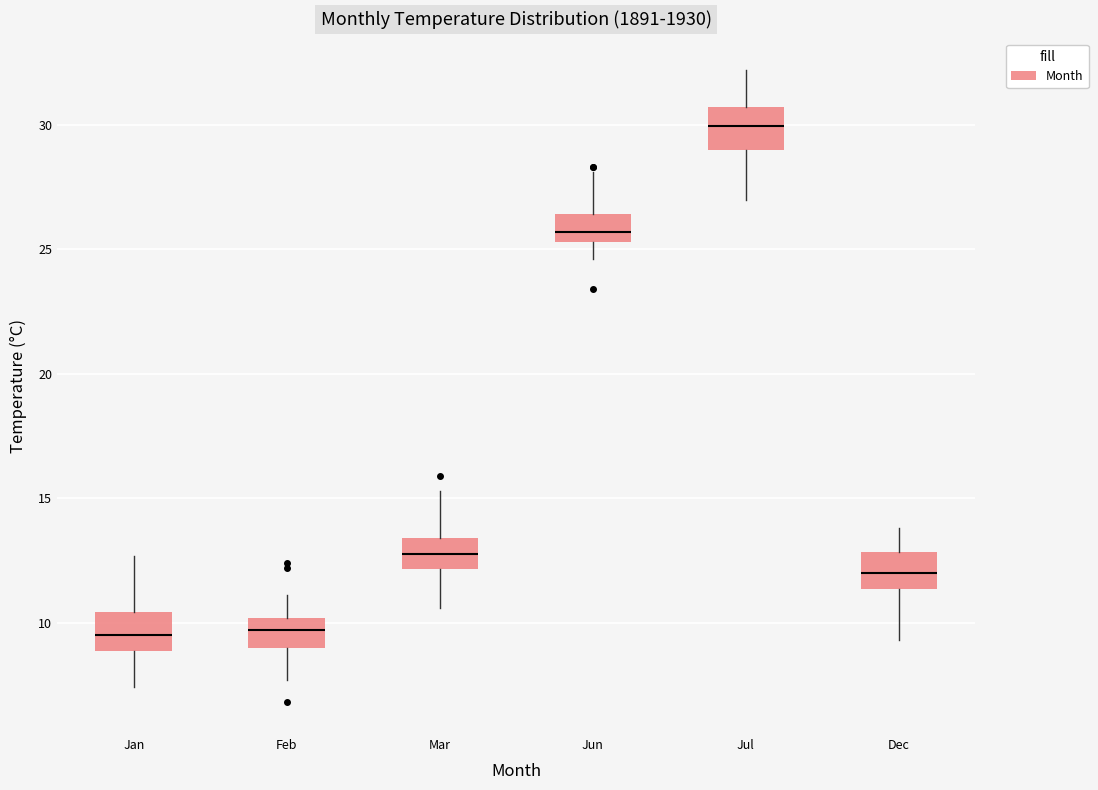

Reading left to right, read every box against the y-axis: the position of its median line, the range the box covers, and the ends of its whiskers. The values are not printed on the chart, so give them approximately, as read against the axis.

Jan: median 9.5, box 9.0 to 10.5, whiskers 7.5 to 12.5
Feb: median 9.5, box 9.0 to 10.0, whiskers 7.5 to 11.0
Mar: median 13.0, box 12.0 to 13.5, whiskers 10.5 to 15.5
Jun: median 25.5 (inside the box), box 25.5 to 26.5, whiskers 24.5 to 28.0
Jul: median 30.0, box 29.0 to 30.5, whiskers 27.0 to 32.0
Dec: median 12.0, box 11.5 to 13.0, whiskers 9.5 to 14.0